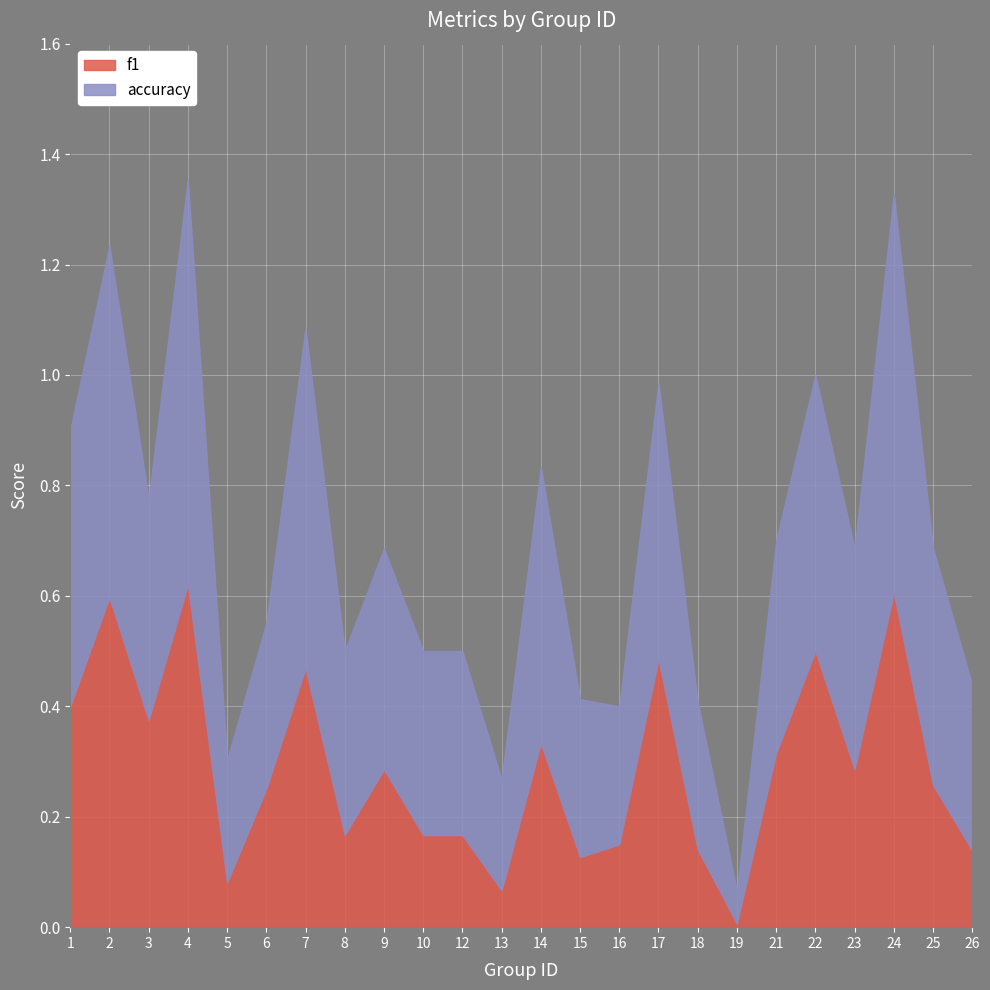

At which category is the sum across all series the highest?

4